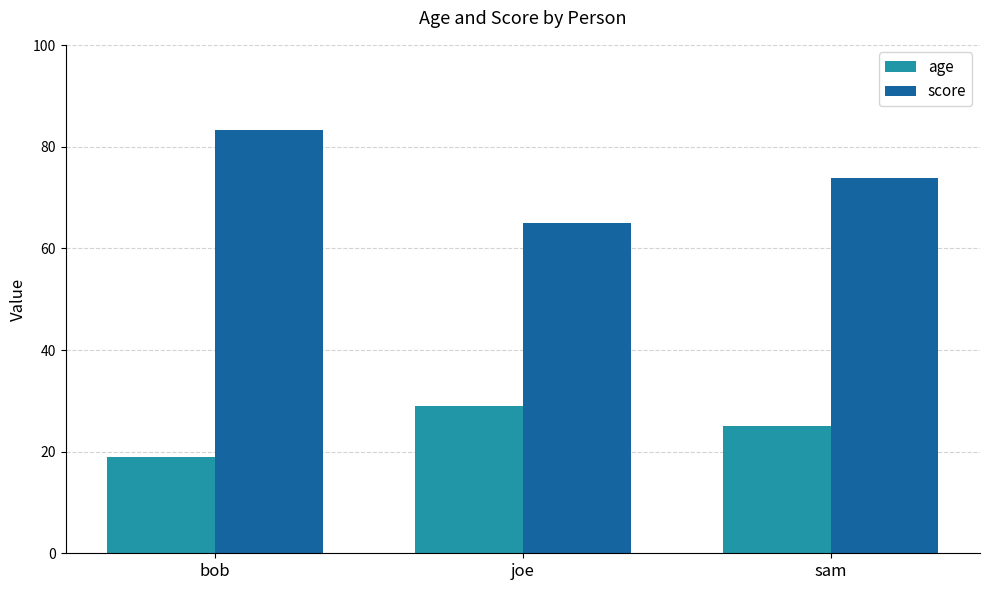

How many values in the score series are below 73?

1